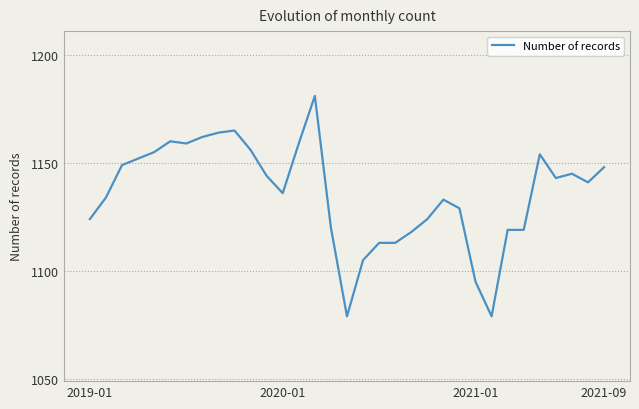

What is the difference between the maximum and minimum values?

102